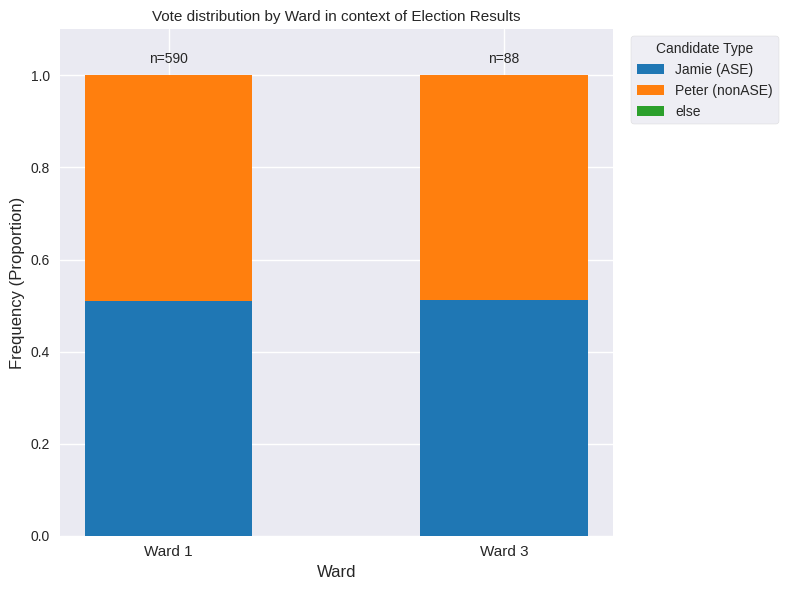

What is the total value across all series at Ward 1?

1.0